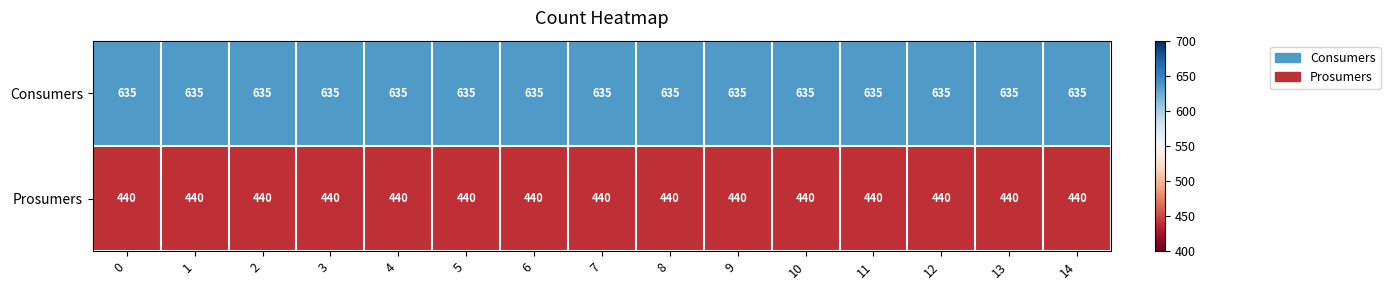

Is it true that Prosumers equals 244 at 13?

False